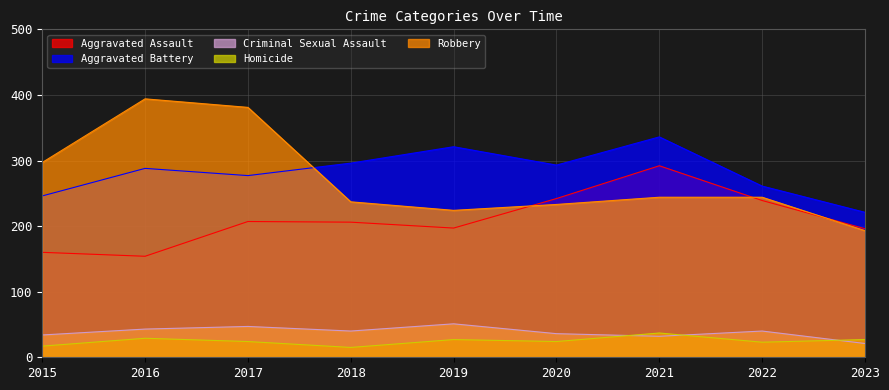

What is the spread (max minus min) of values at 2017?

357